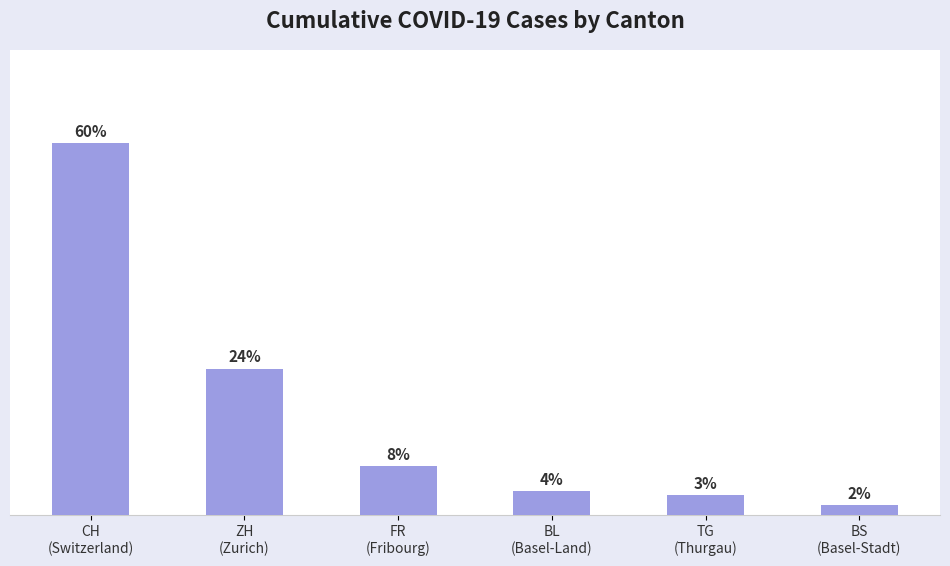

Reading left to right, transcribe all the data shown in this chart.

CH
(Switzerland)=59.9	ZH
(Zurich)=23.6	FR
(Fribourg)=7.9	BL
(Basel-Land)=3.8	TG
(Thurgau)=3.2	BS
(Basel-Stadt)=1.6